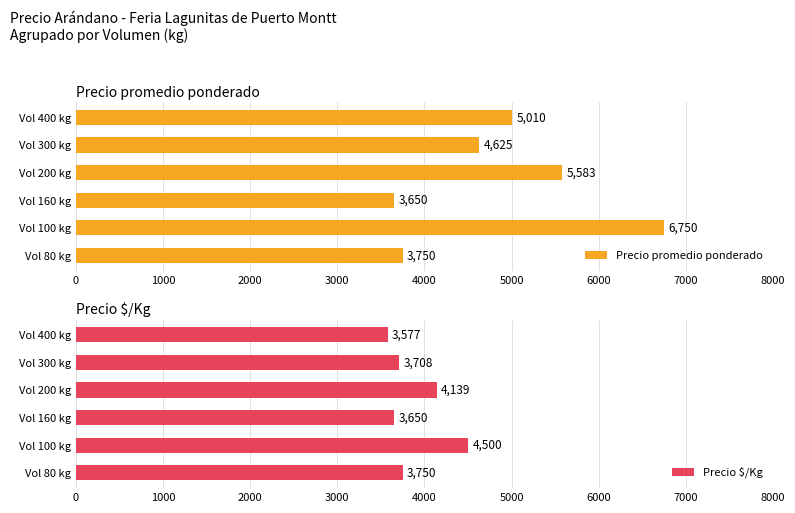

Where is Precio $/Kg nearest to the value 4038?

Vol 200 kg